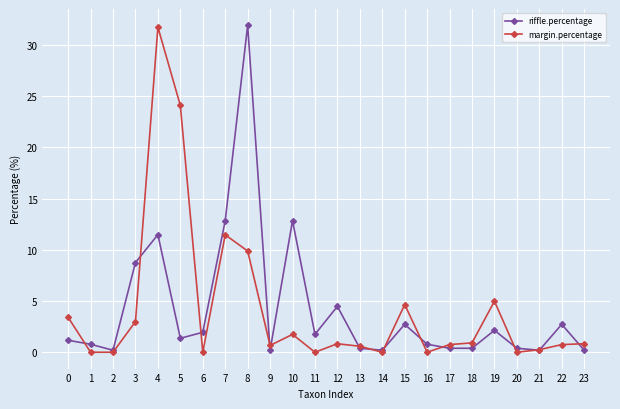

True or false: riffle.percentage has a value of 4.5 at 12.

True